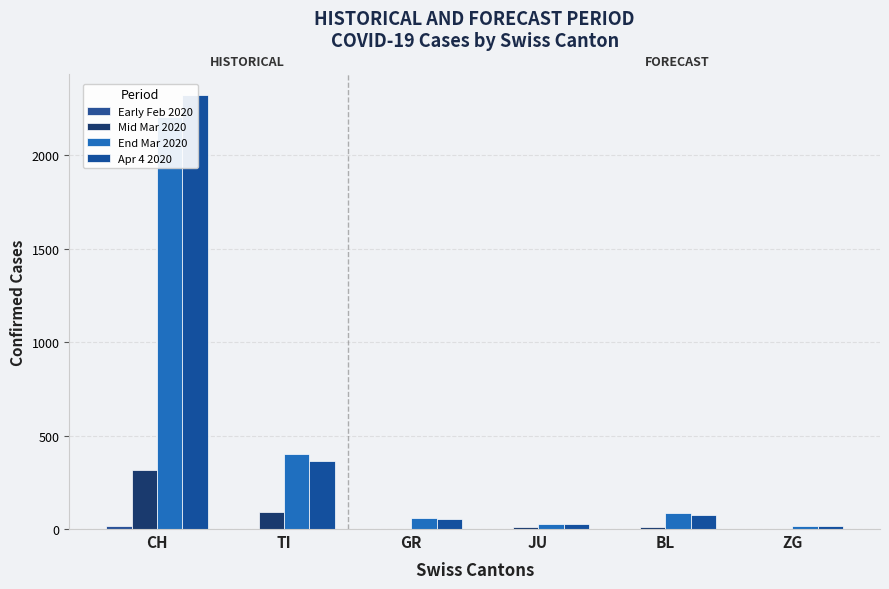

True or false: Early Feb 2020 has a value of -6 at ZG.

False